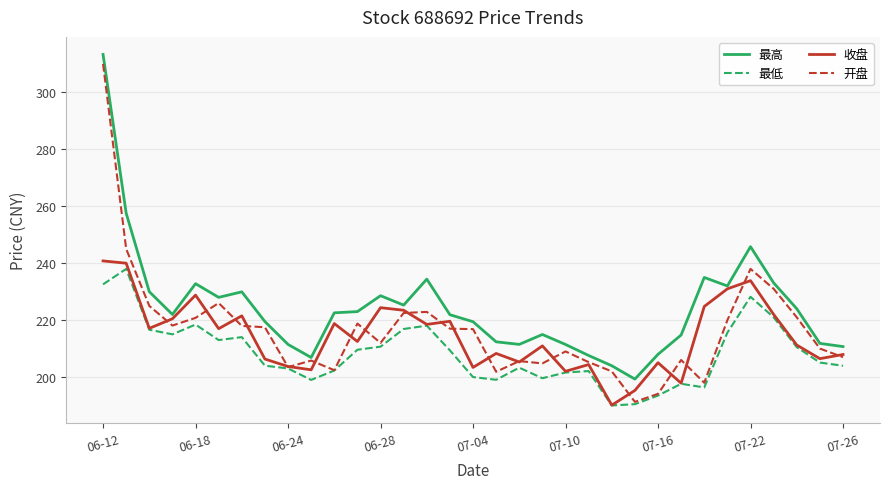

True or false: 最高 and 最低 cross at least once.

False